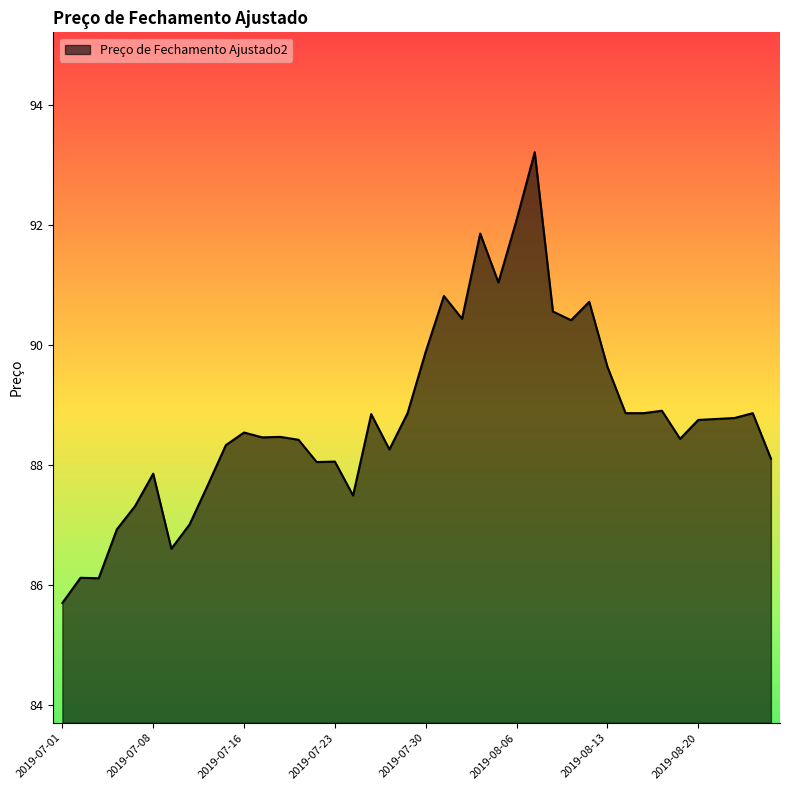

What is the maximum value shown in the chart?

93.2